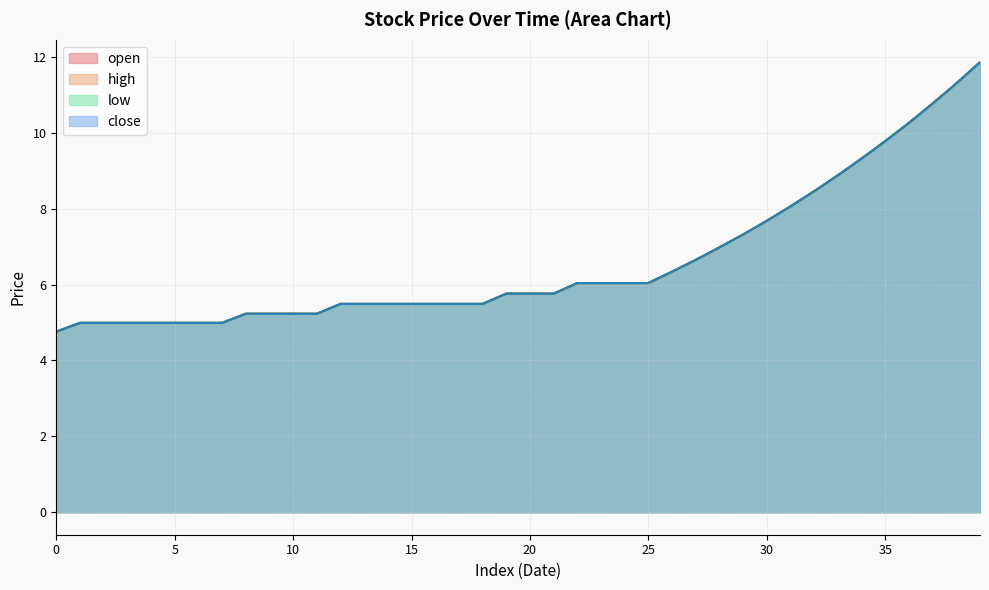

Which series has the largest total across all categories?

open